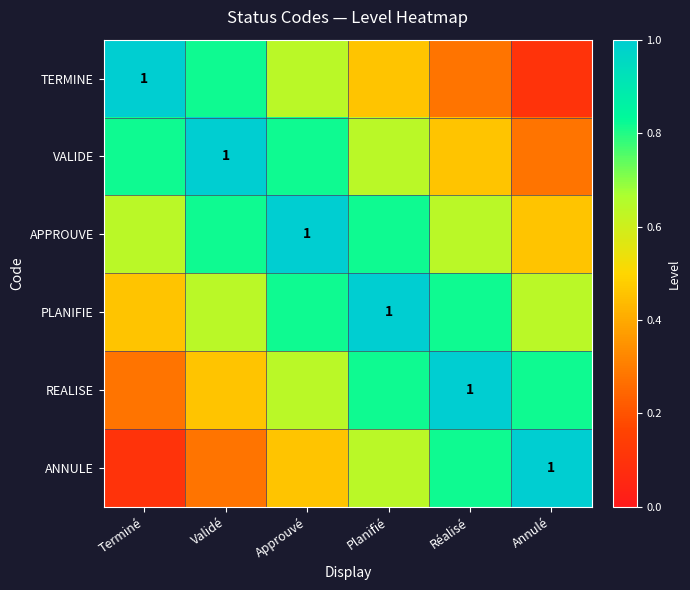

Is it true that REALISE equals 0.6 at Approuvé?

True